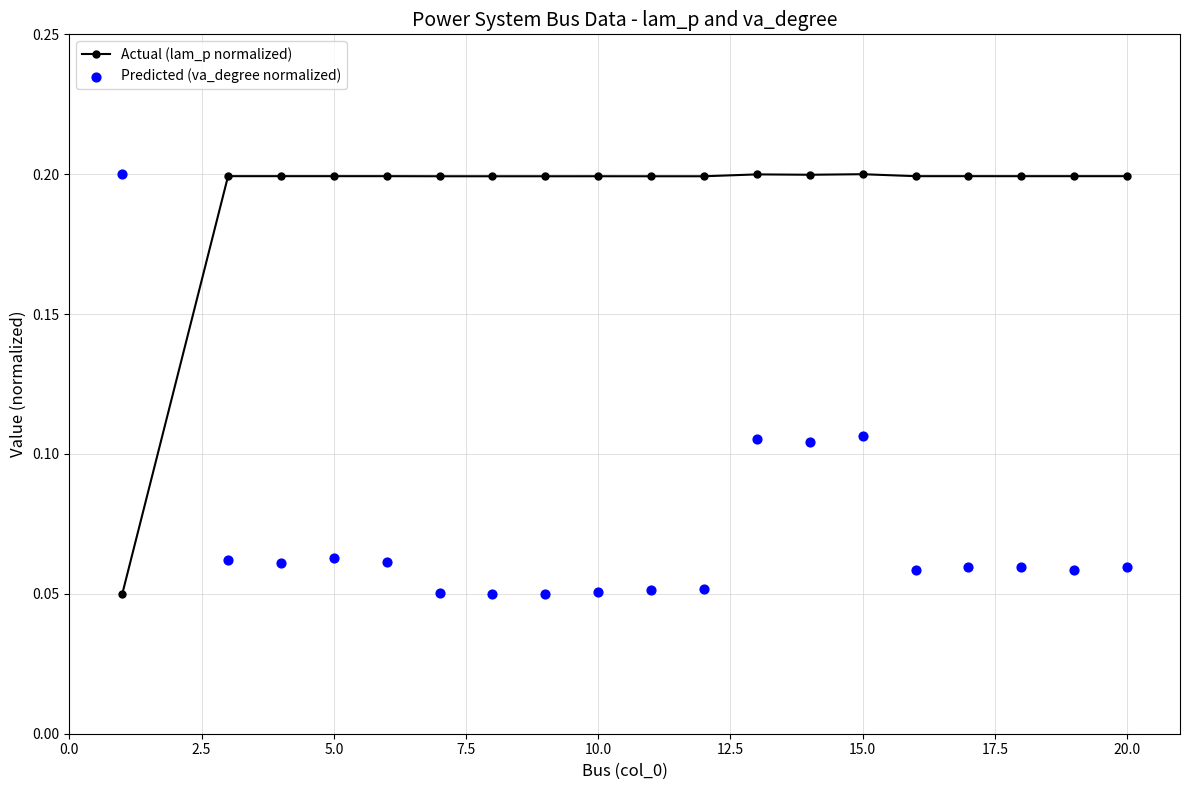

Which series reaches the minimum Y coordinate?

Actual (lam_p normalized)